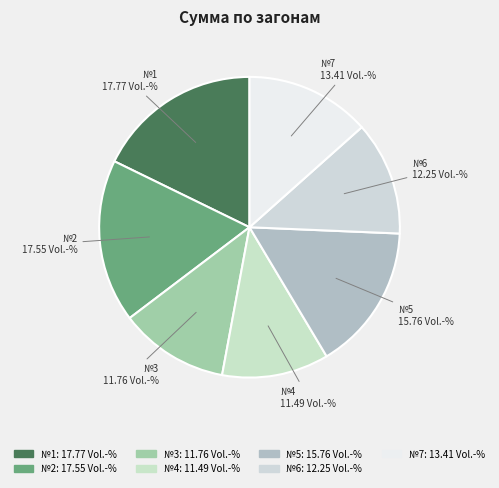

Between №6 and №5, which is larger?

№5